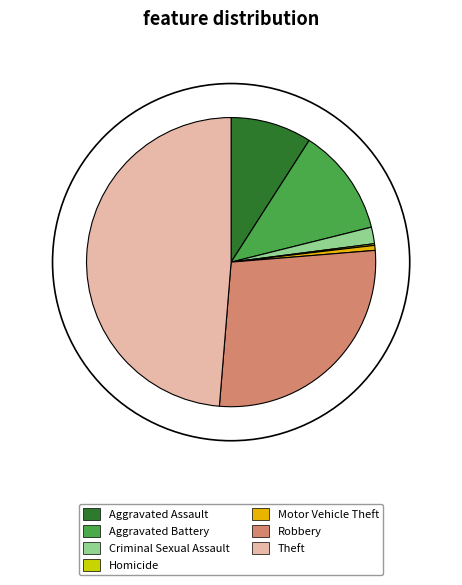

True or false: Criminal Sexual Assault accounts for 2% of the total.

True